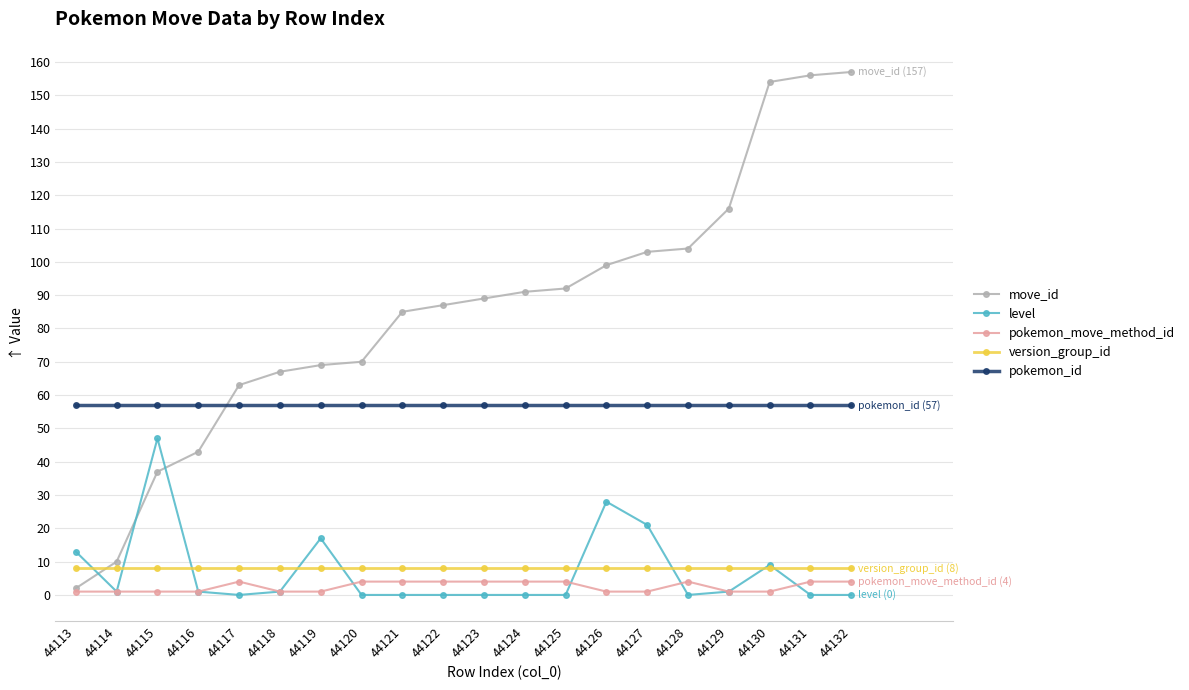

What is the spread (max minus min) of values at 44131?

156